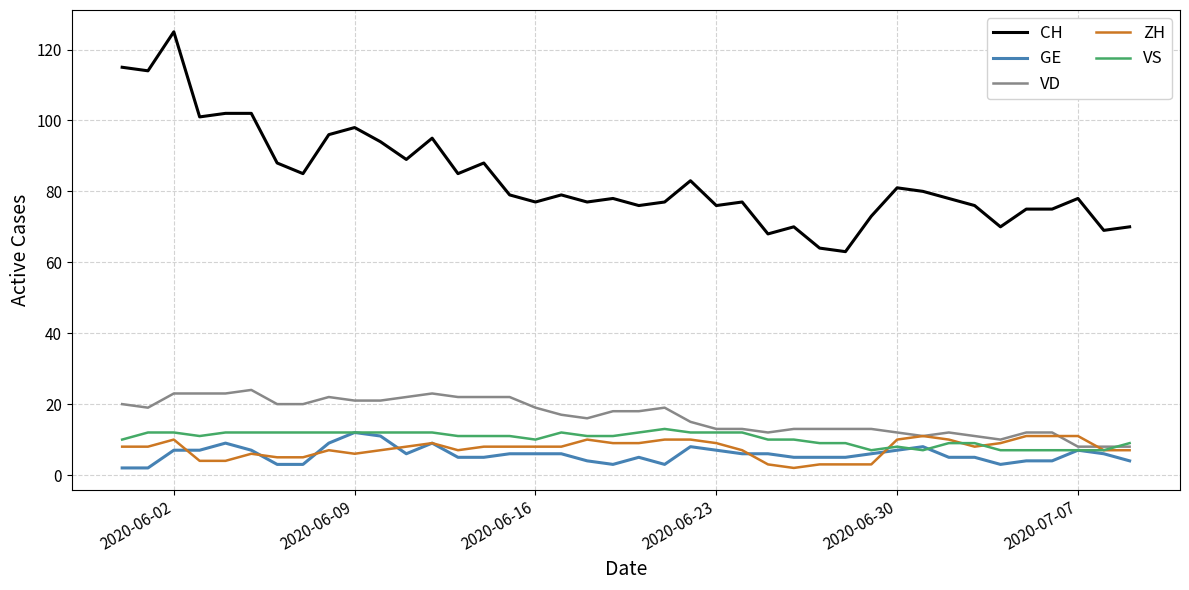

True or false: CH and ZH cross at least once.

False